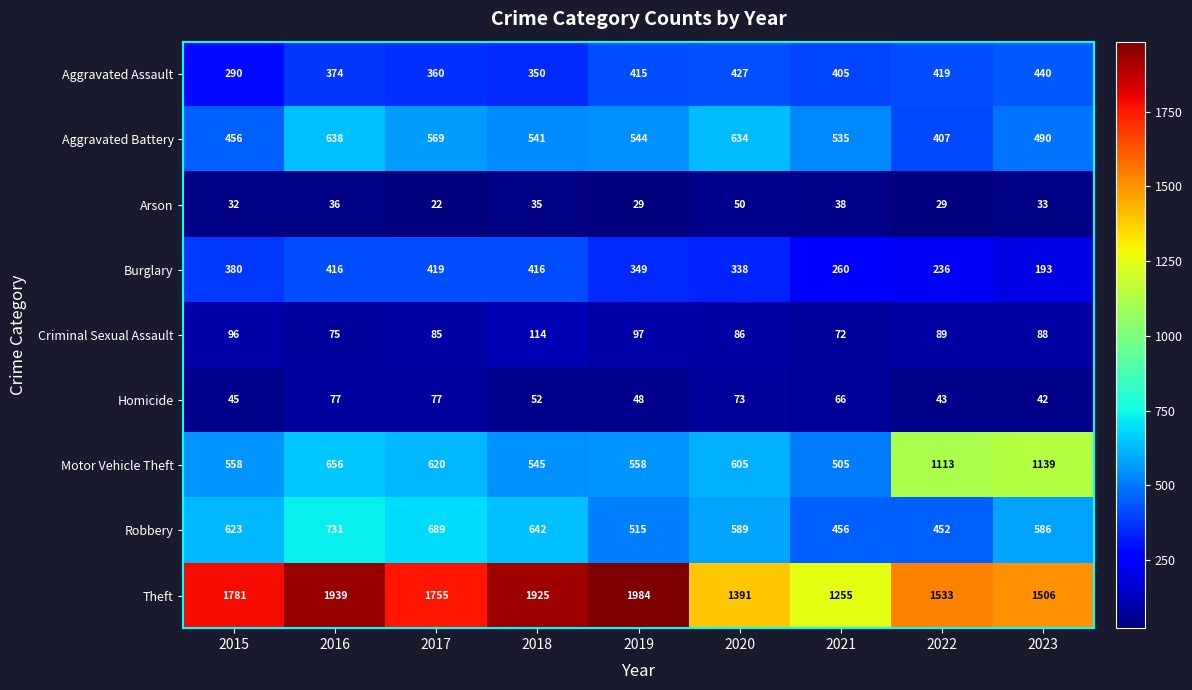

Which series changed the most between 2017 and 2021?

Theft